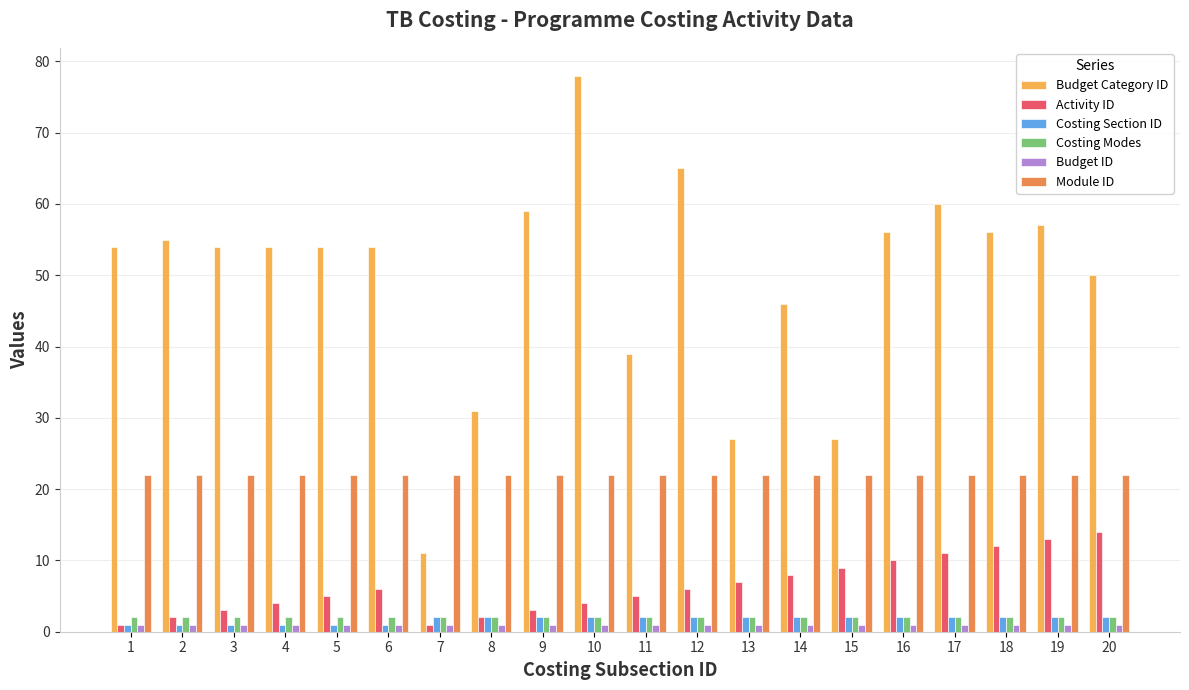

What is the smallest value displayed?

1